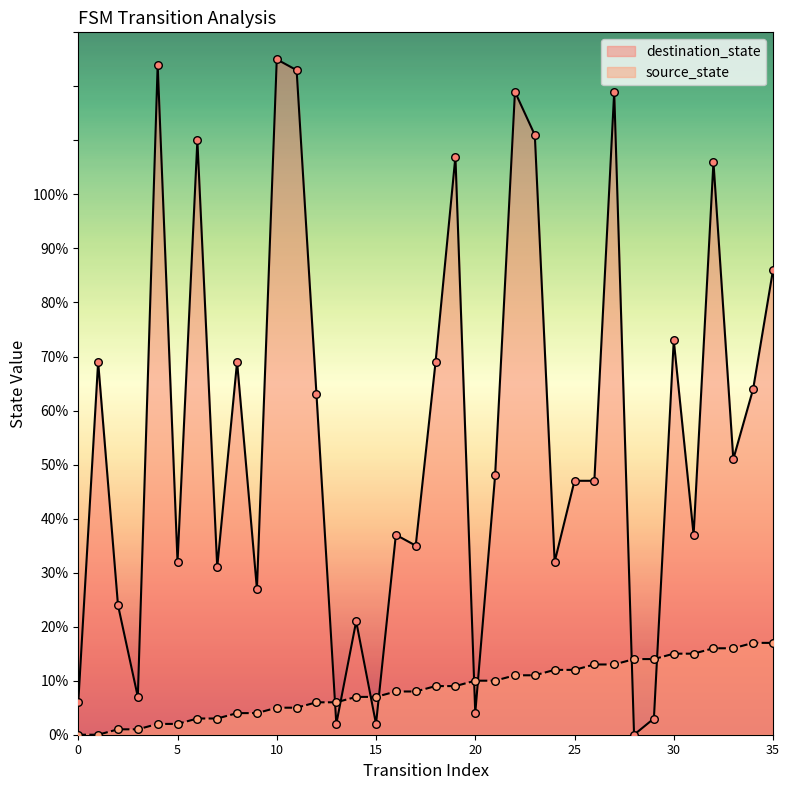

What is the total value across all series at 14?

28